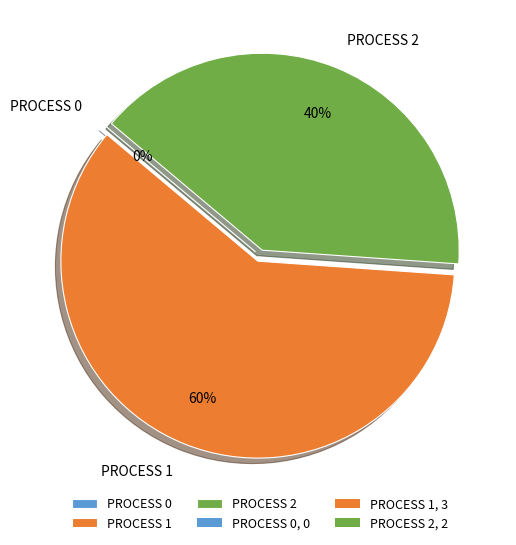

How many slices are in this pie chart?

3